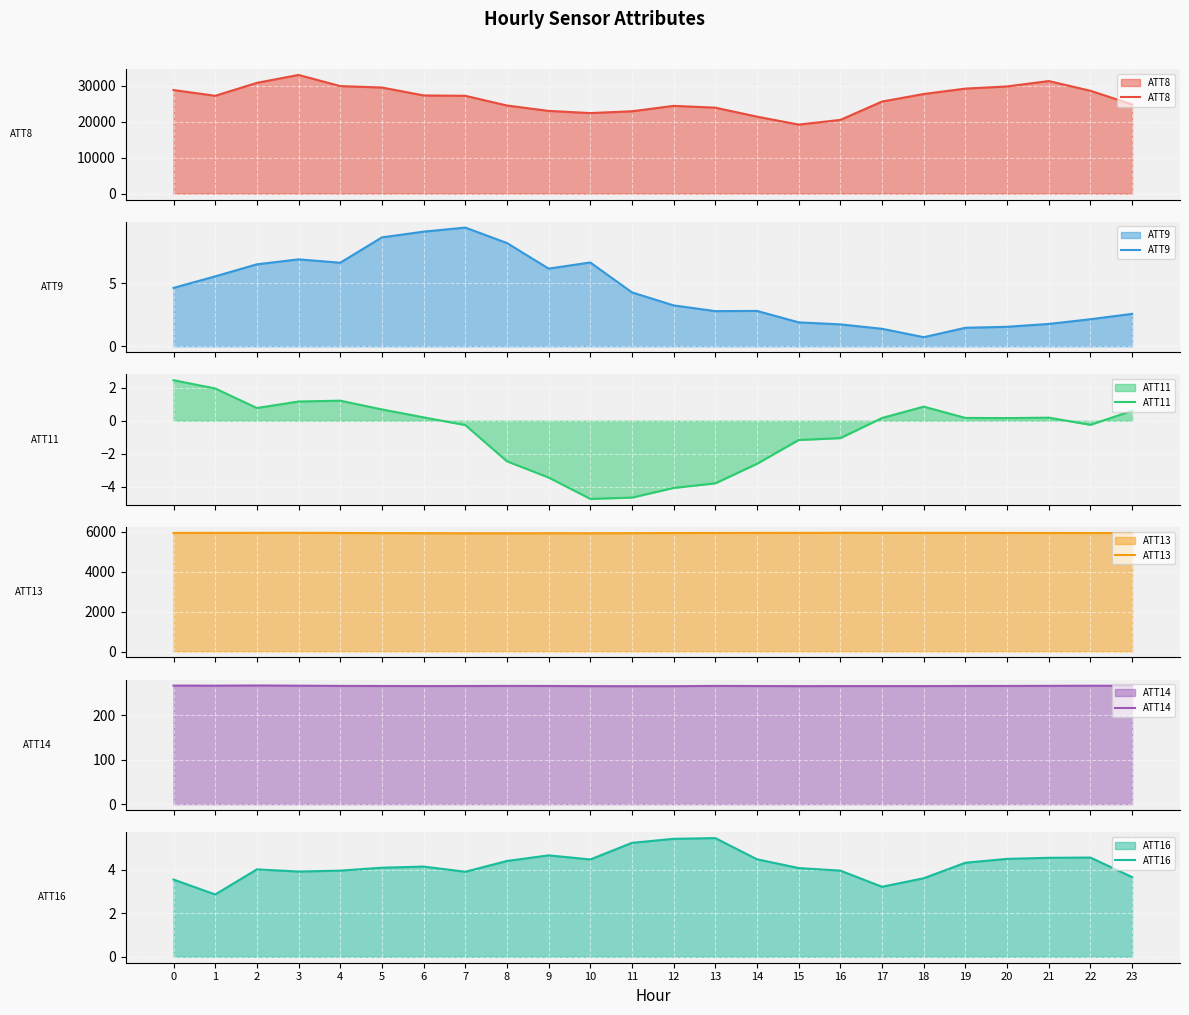

Is the value of ATT13 at 6 greater than the value of ATT11 at 16?

Yes